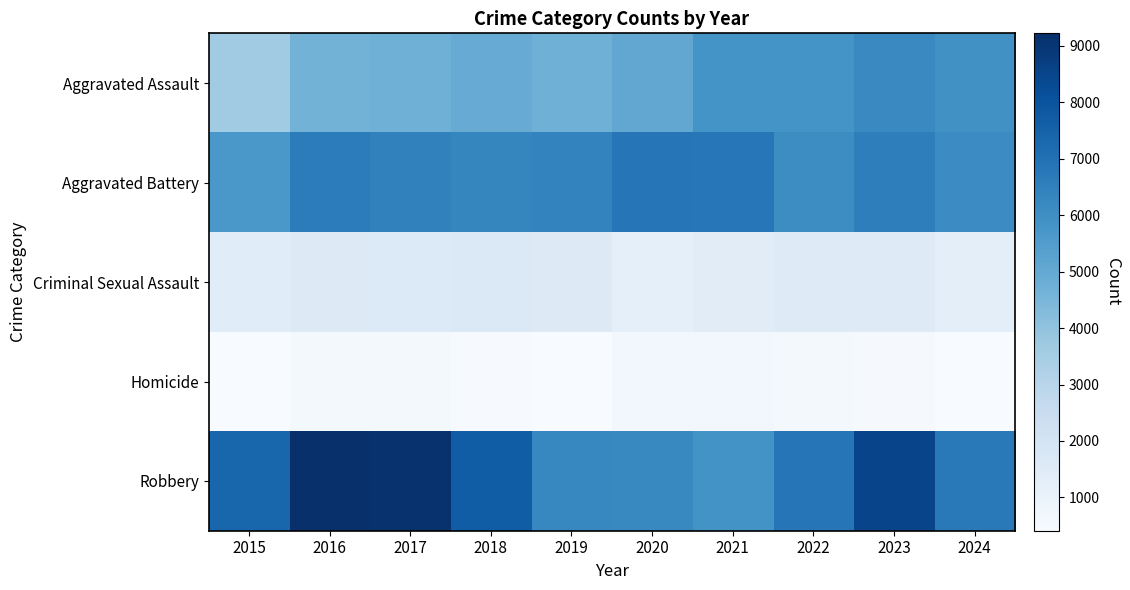

Between 2022 and 2015, which is larger?

2022